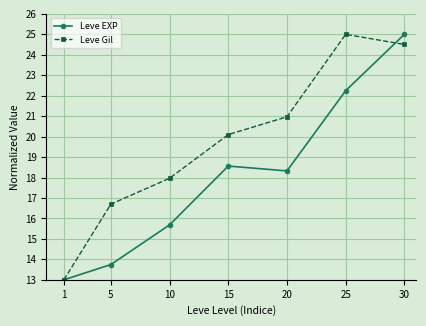

How many data points in Leve EXP are less than 18?

3